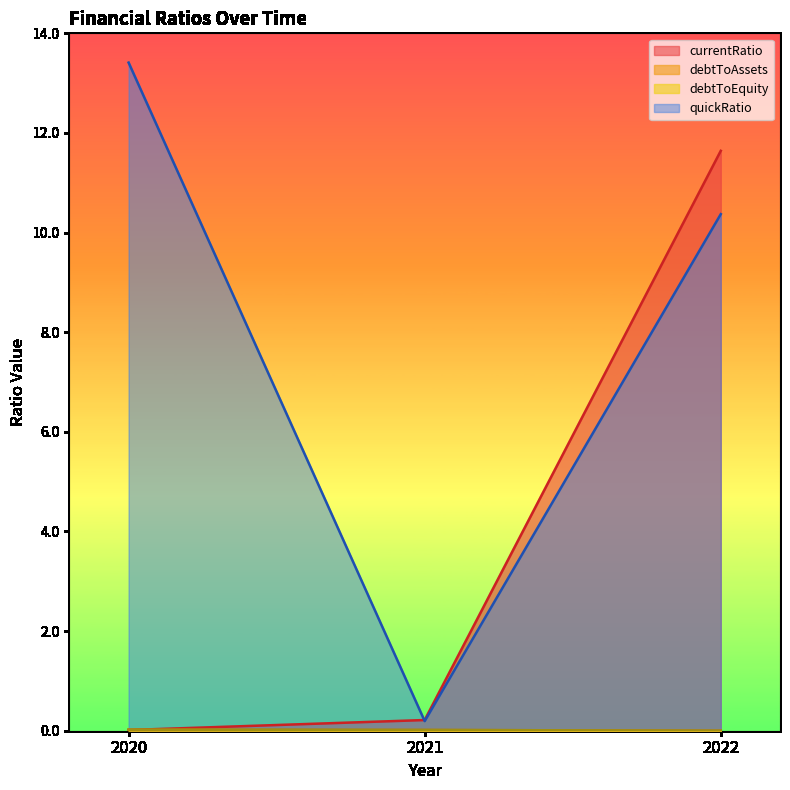

Is it true that currentRatio equals 0.0 at 2020?

True